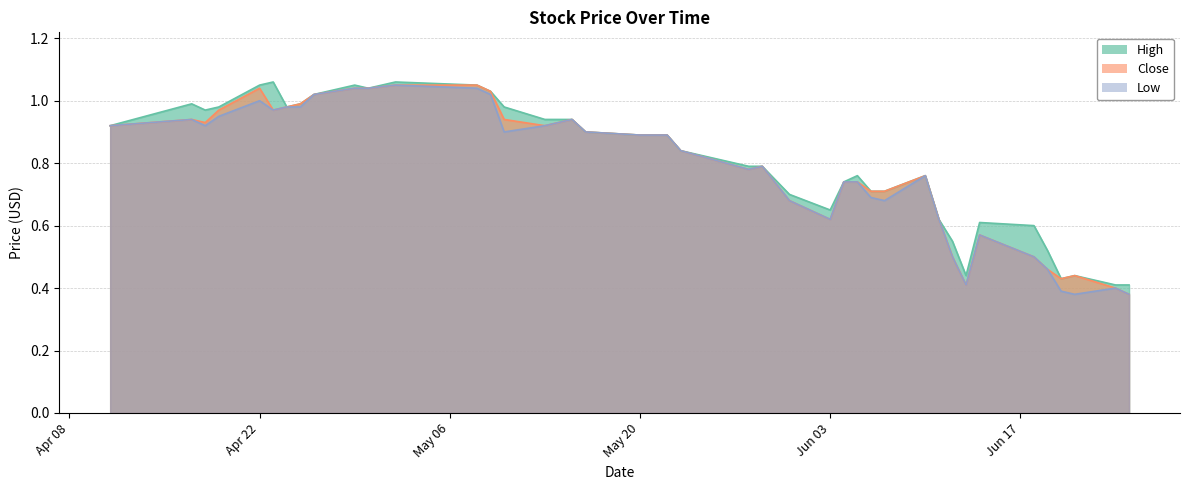

True or false: High and Close cross at least once.

False